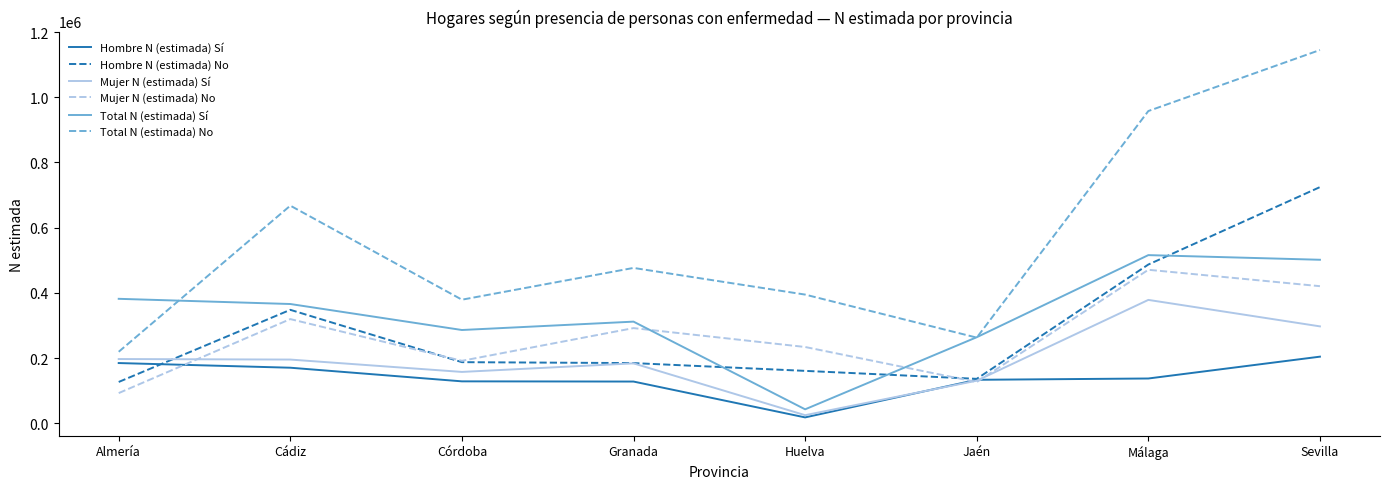

What is the total value across all series at Sevilla?

3292903